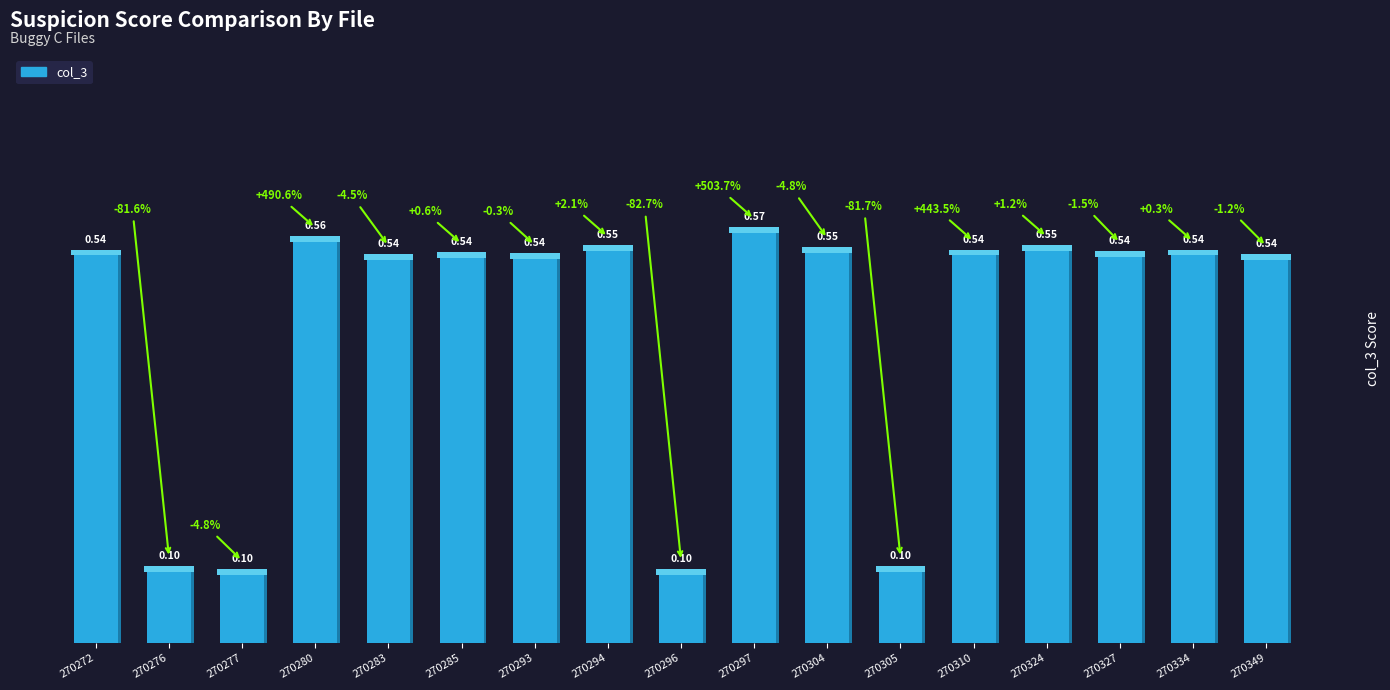

What is the approximate value at 270305?

0.1